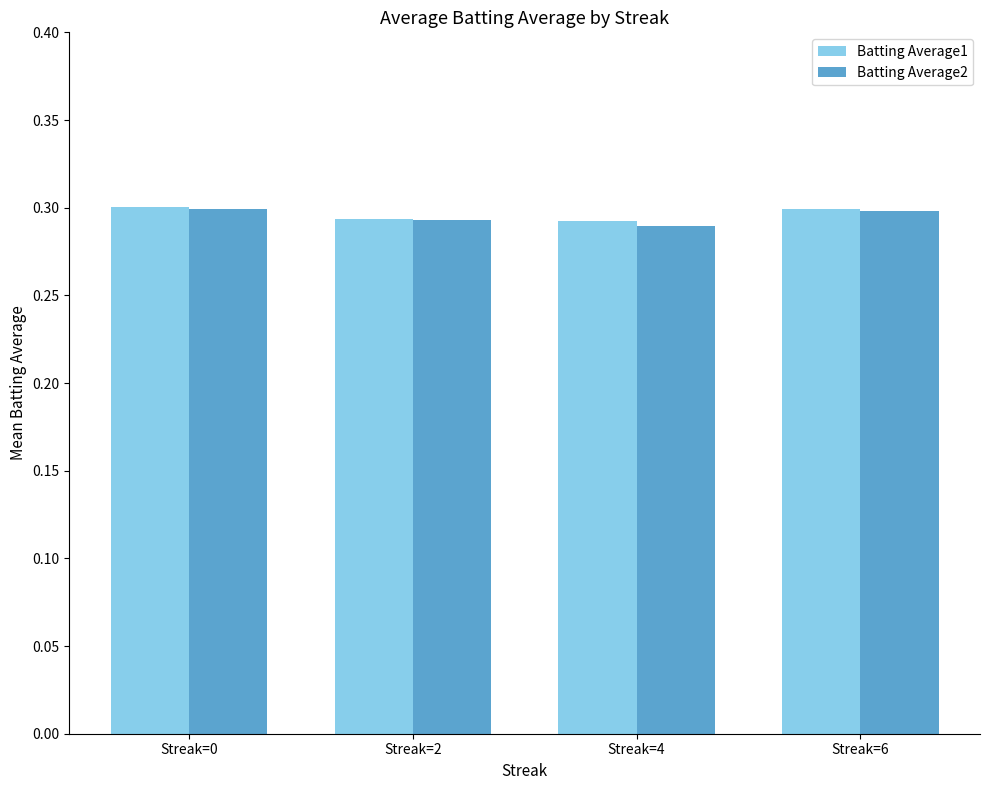

Count the Batting Average2 values in the range 0 to 1.

4